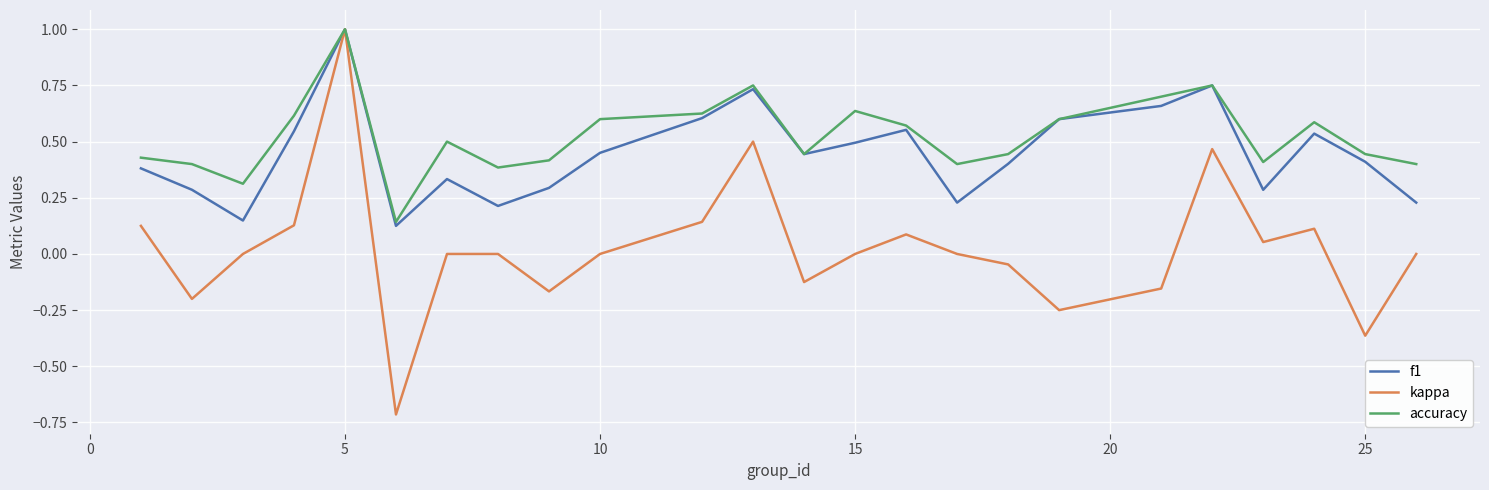

What is the highest value of the kappa series?

1.0